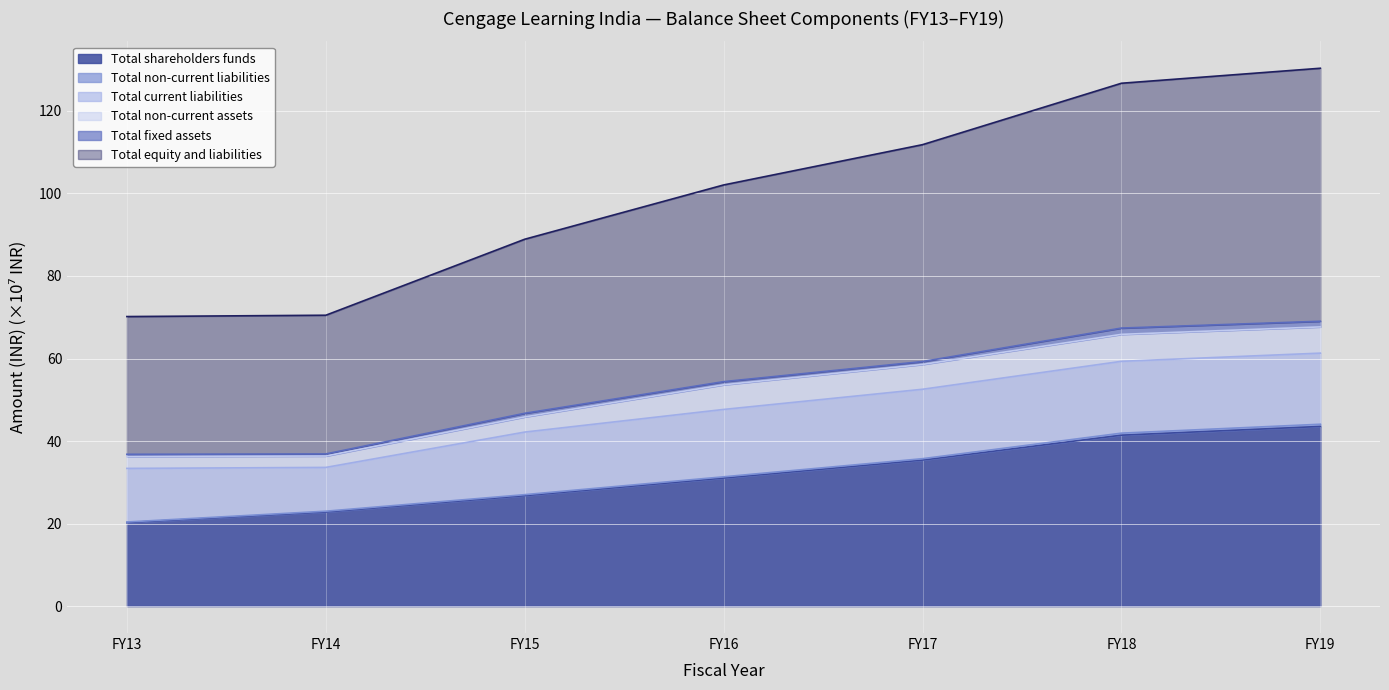

True or false: Total shareholders funds has a value of 18.8 at FY16.

False